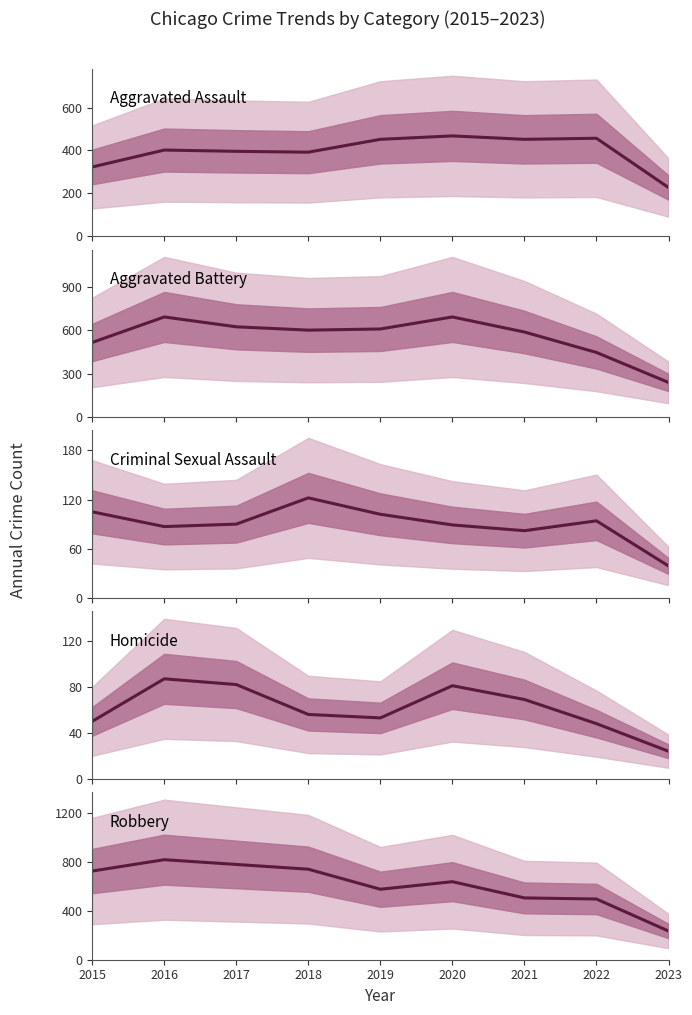

Which category has the highest value across all series?

2016